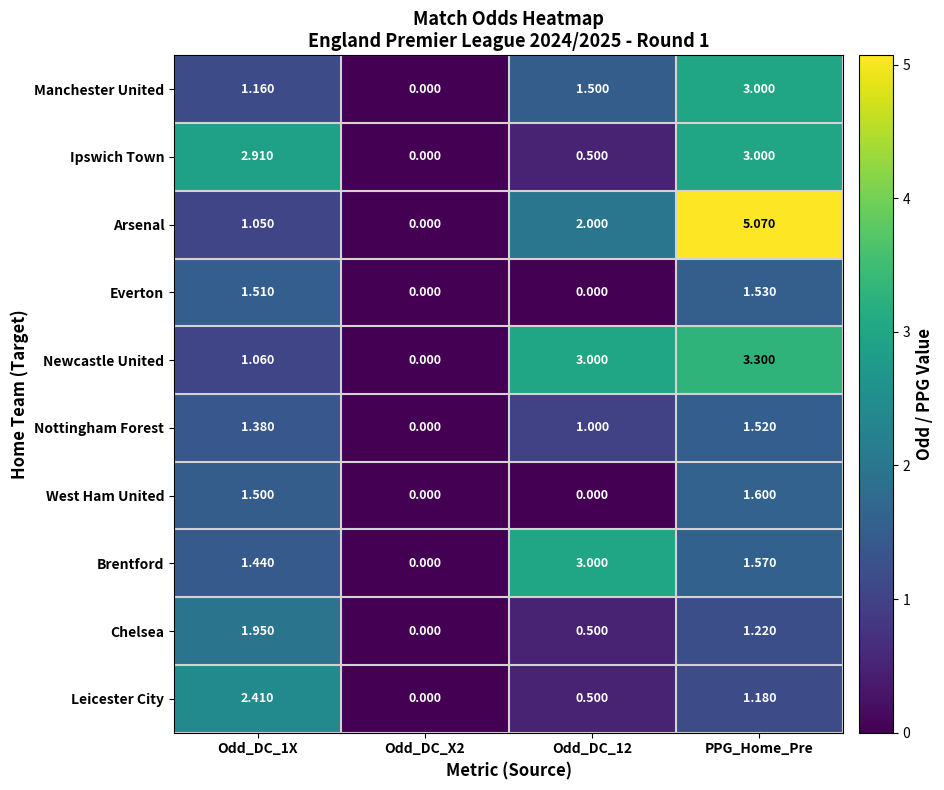

Is the value of Arsenal at Odd_DC_X2 greater than the value of Ipswich Town at Odd_DC_12?

No